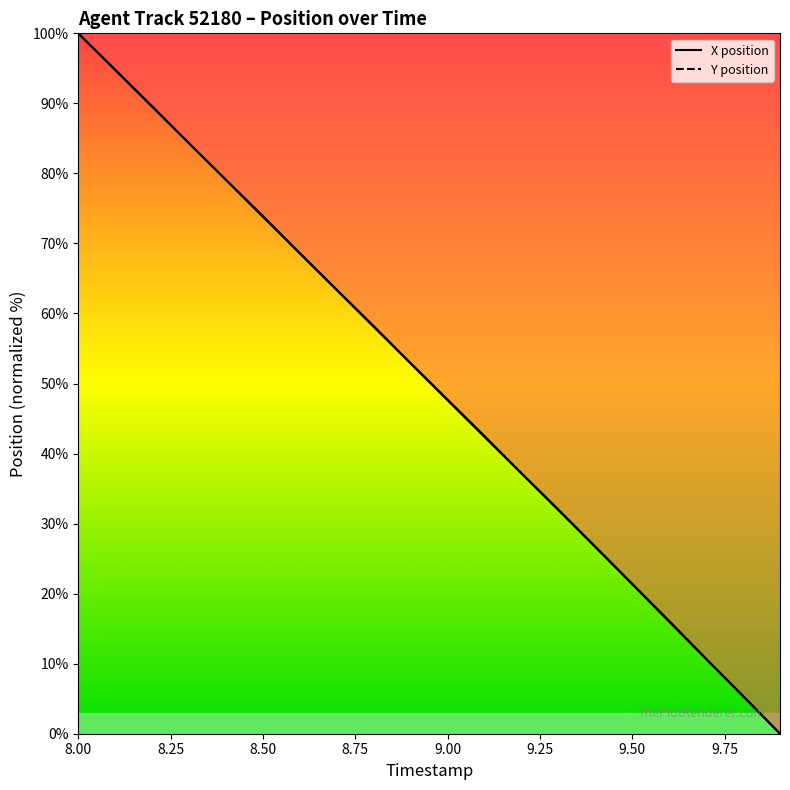

What are all the series names shown in the legend?

X, Y